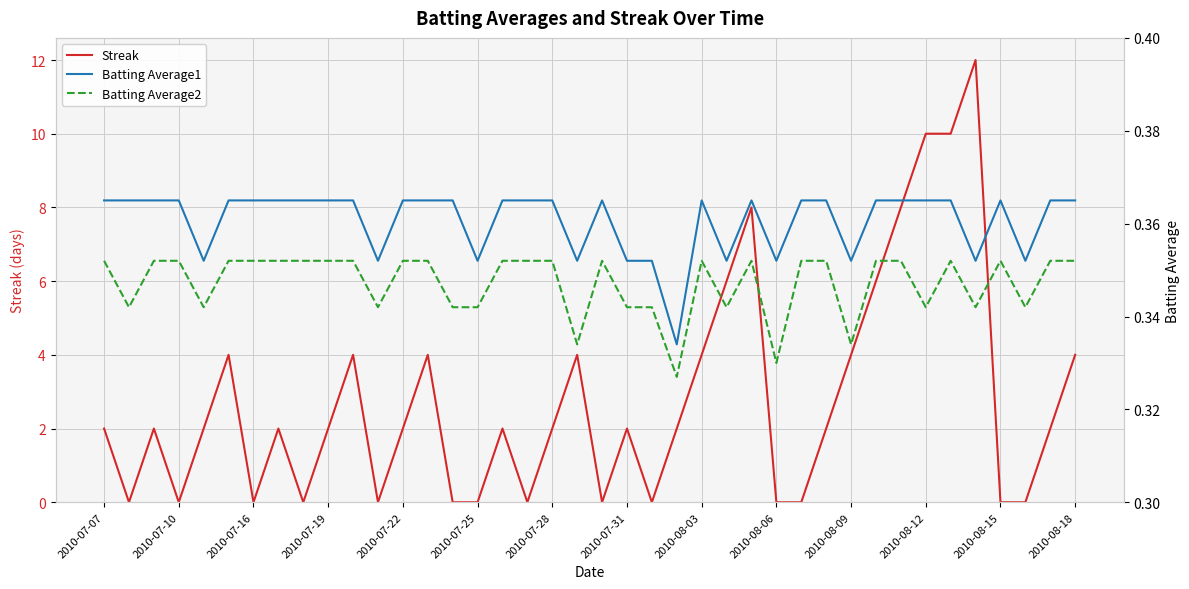

What is the highest value of the Streak series?

12